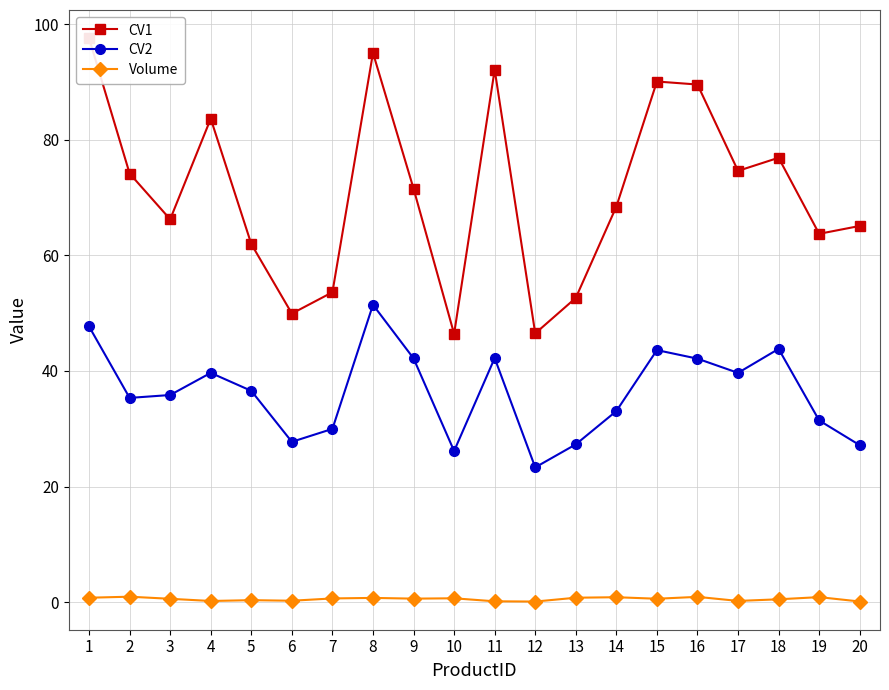

The CV2 series shows 36.5 at 5. True or false?

True